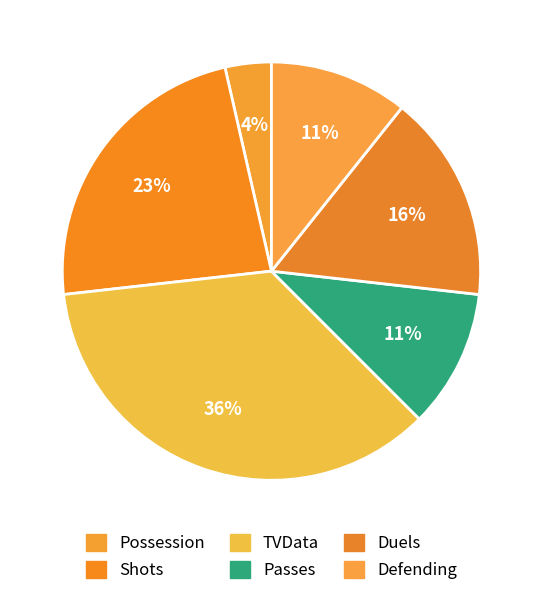

How many segments does this pie chart have?

6